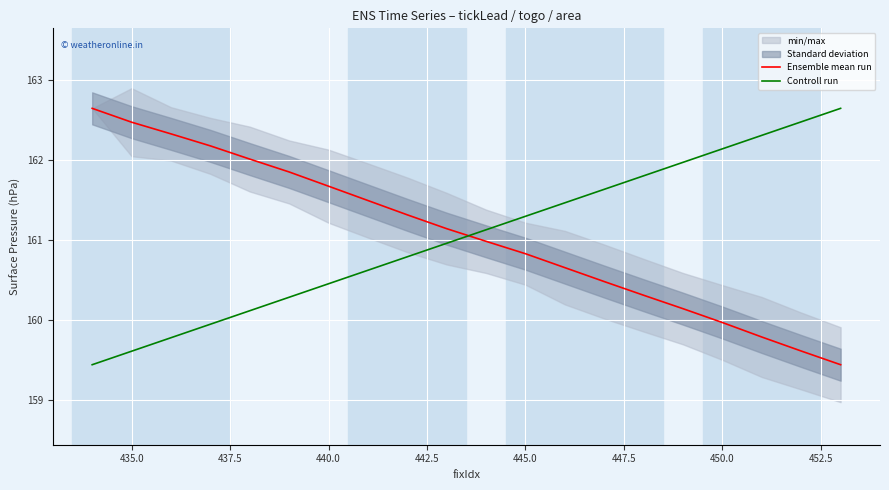

What is the lowest value of the Controll run series?

159.4